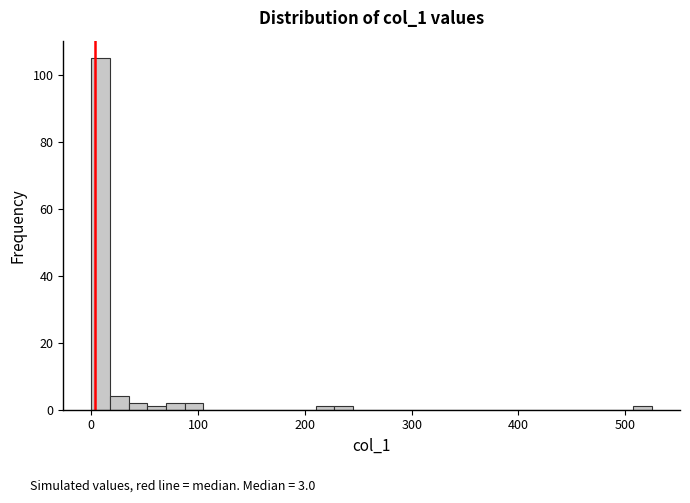

Read against the x-axis, roughly where is the centre of the tallest bar?

10